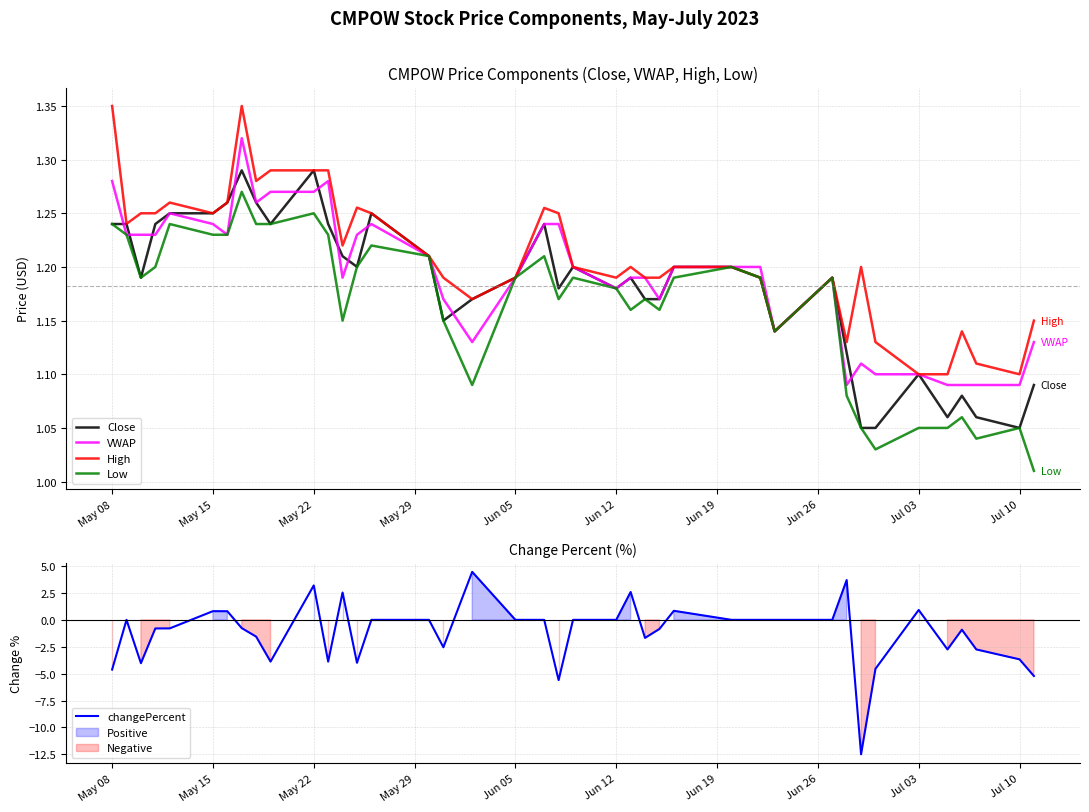

What is the lowest value of the changePercent series?

-12.5